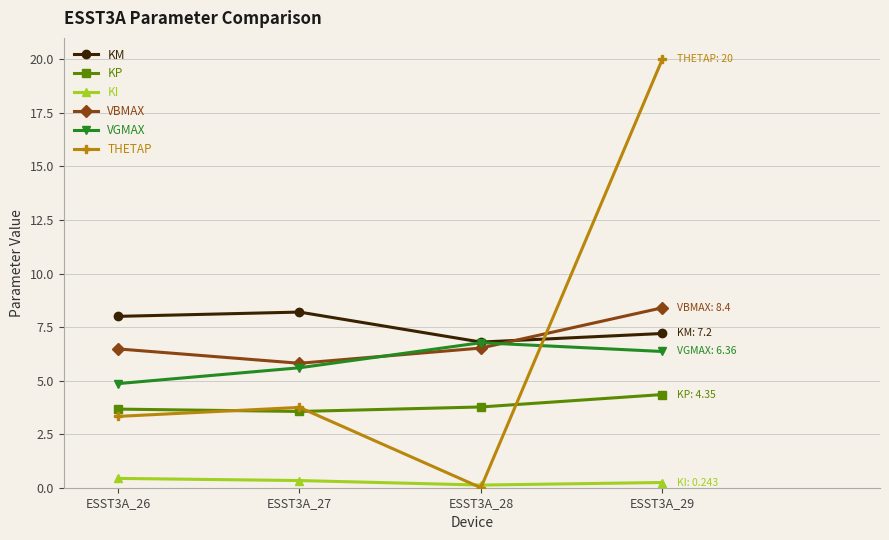

How many data points in THETAP are less than 3?

1